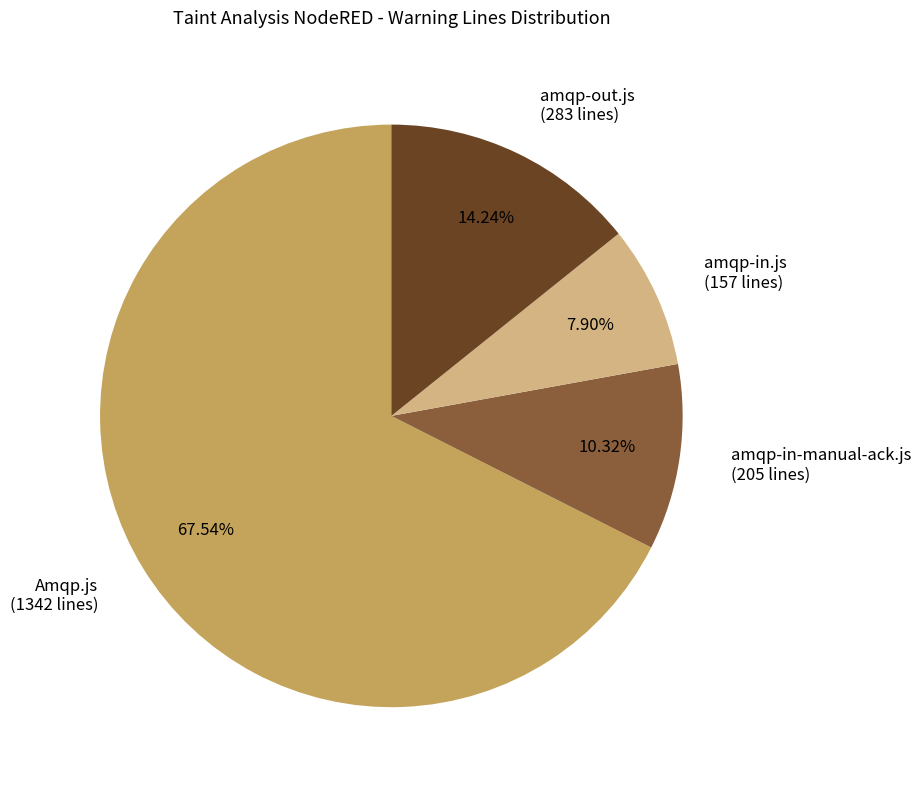

To the nearest percent, what is the difference between the largest and smallest slice percentages?

60%